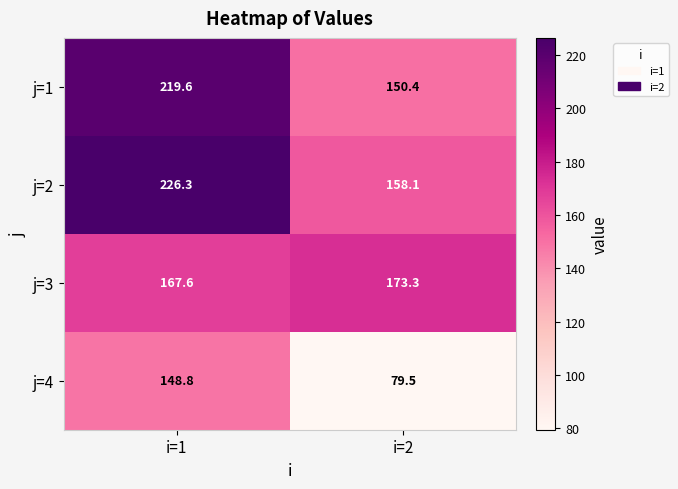

The value of j=4 at i=1 is 216.8. True or false?

False